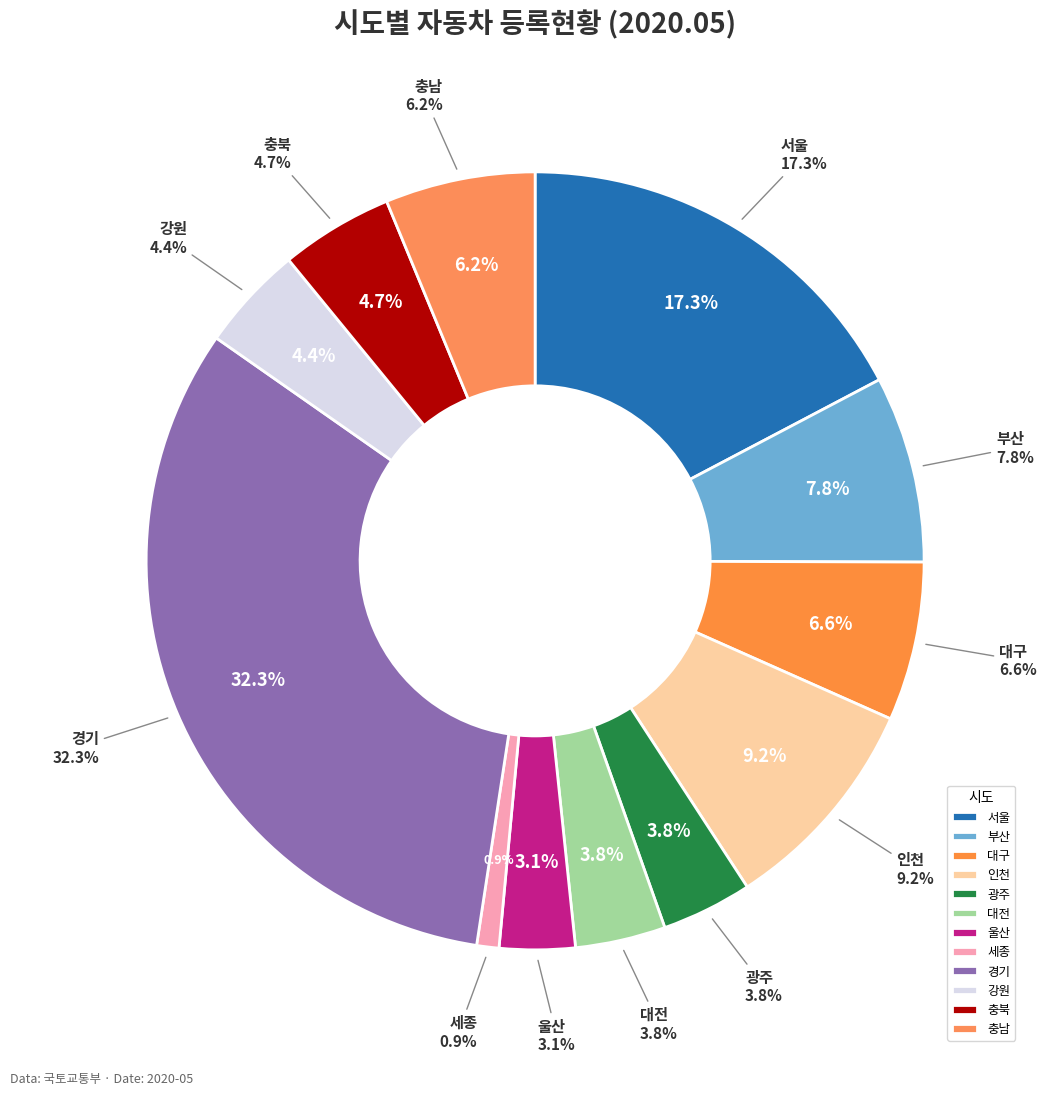

Rank the categories by value from highest to lowest.

경기, 서울, 인천, 부산, 대구, 충남, 충북, 강원, 광주, 대전, 울산, 세종